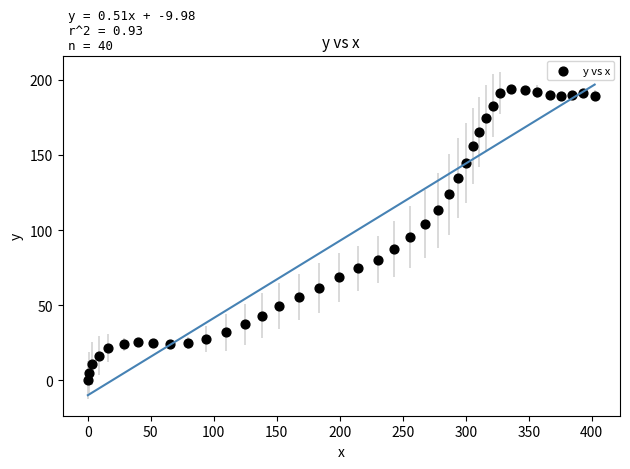

What is the range of Y values (max minus min)?

194.0